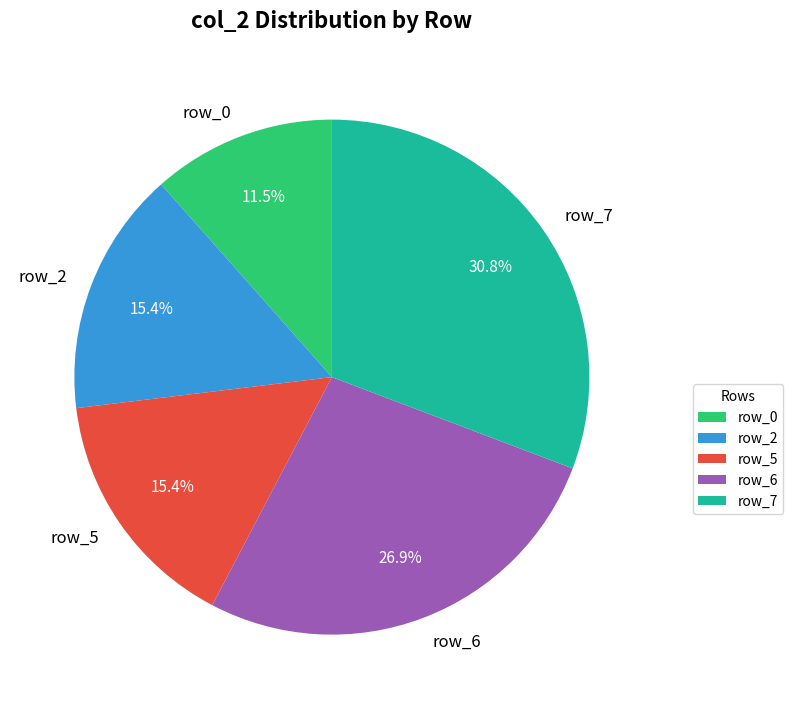

Count the number of slices in the pie.

5